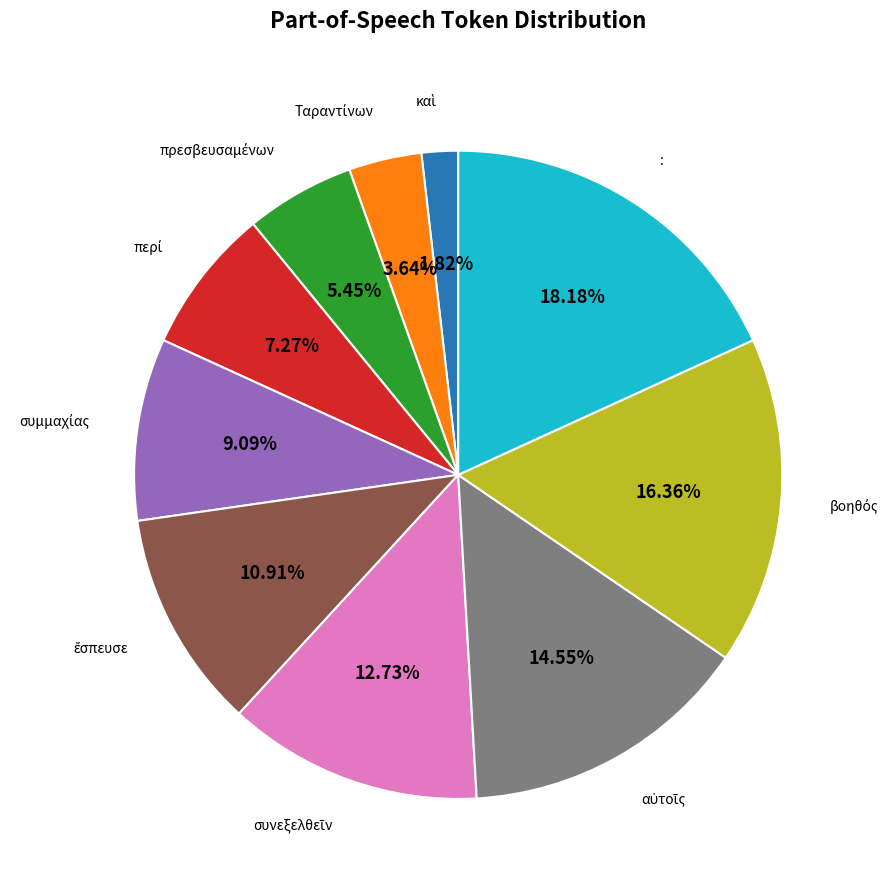

Is there any slice that represents more than half of the pie?

No